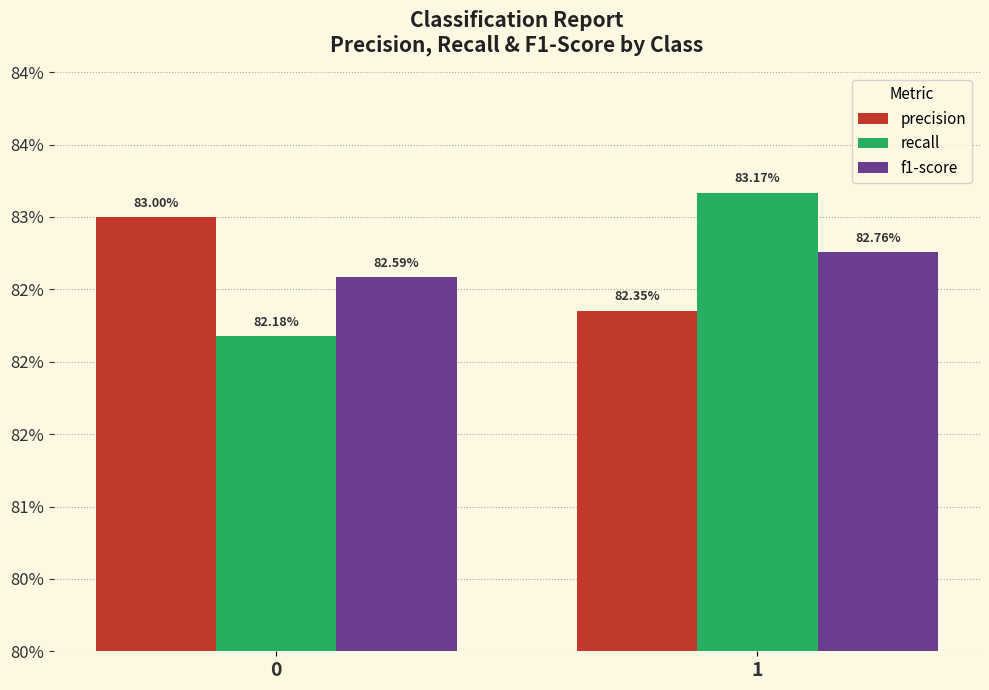

Does the chart contain stacked bars?

No